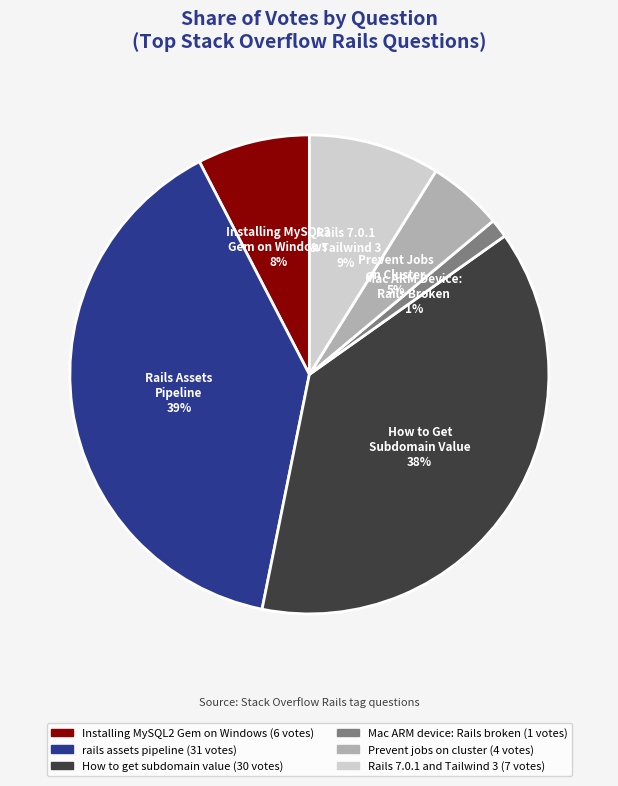

Is there any slice that represents more than half of the pie?

No